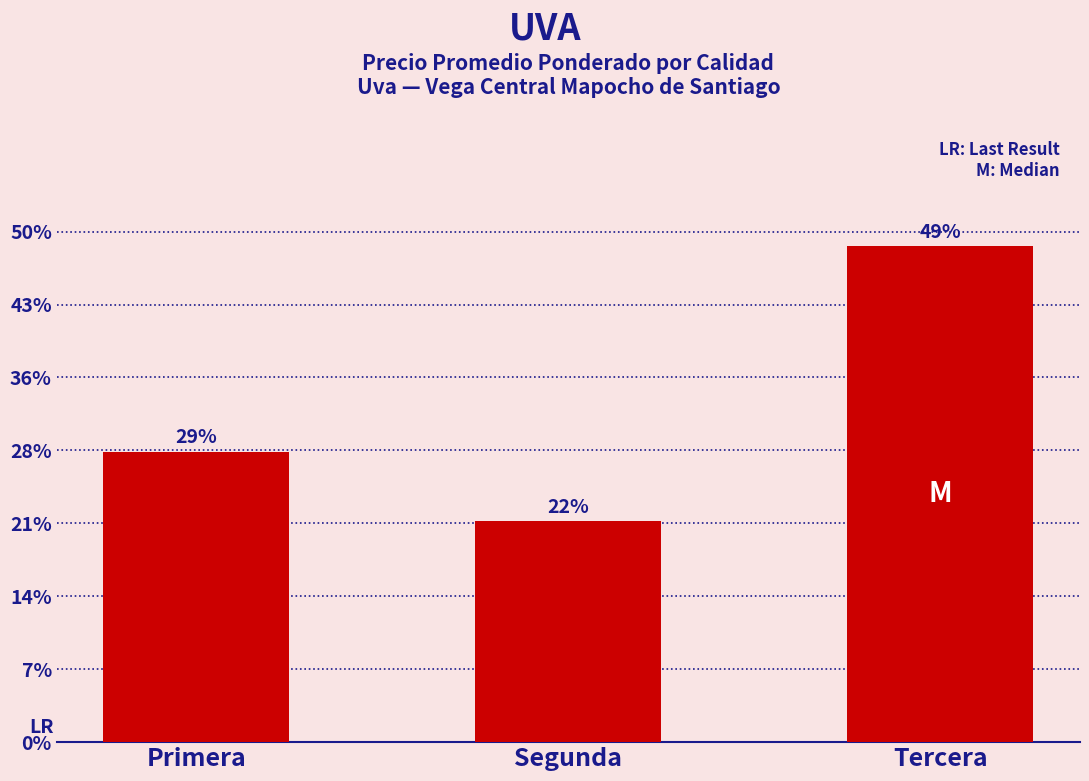

What is the label of the 1st bar from the right?

Tercera